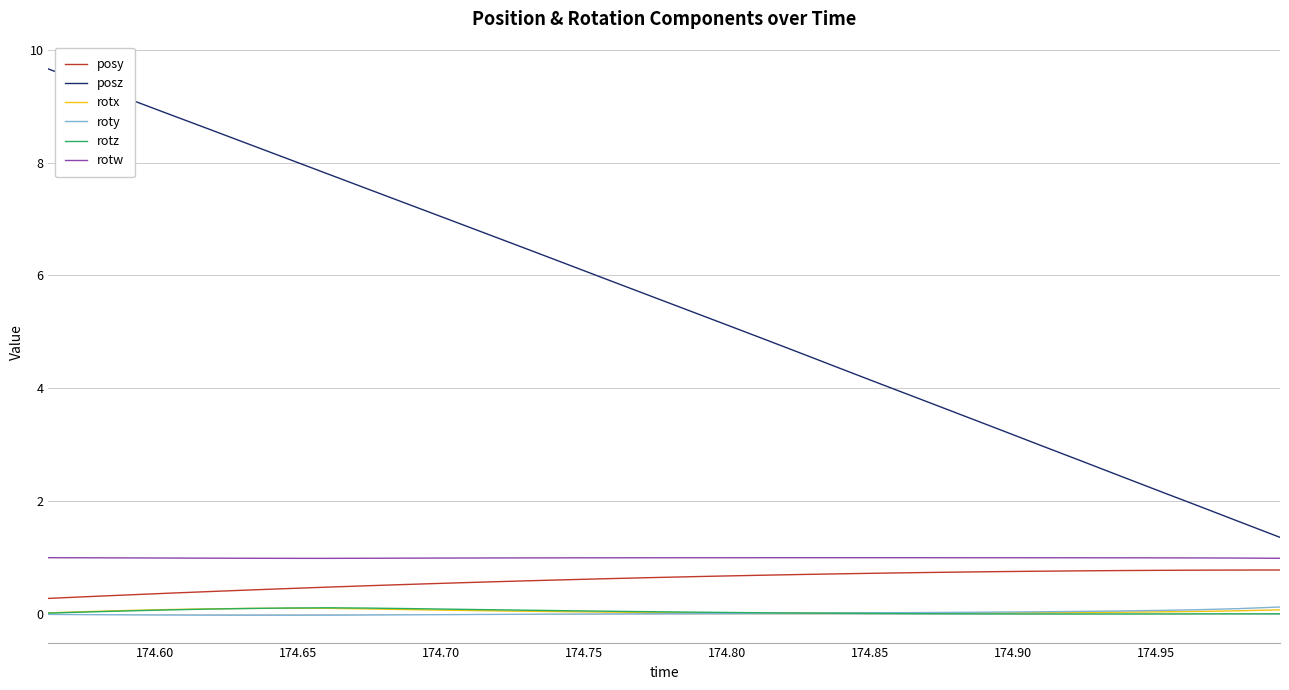

Which series has the widest spread of values?

posz